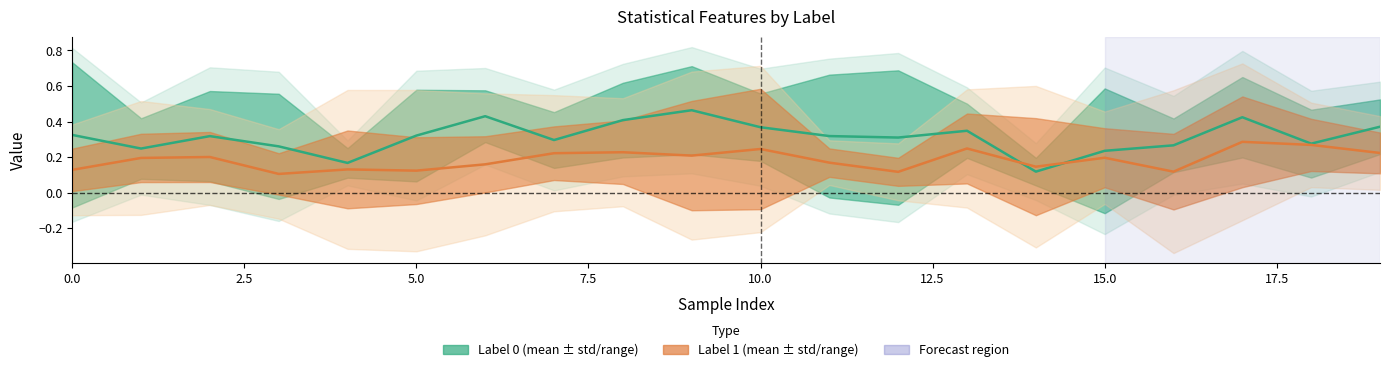

Is the value of Label 0 at 17.5 greater than the value of Label 1 at 2.5?

Yes